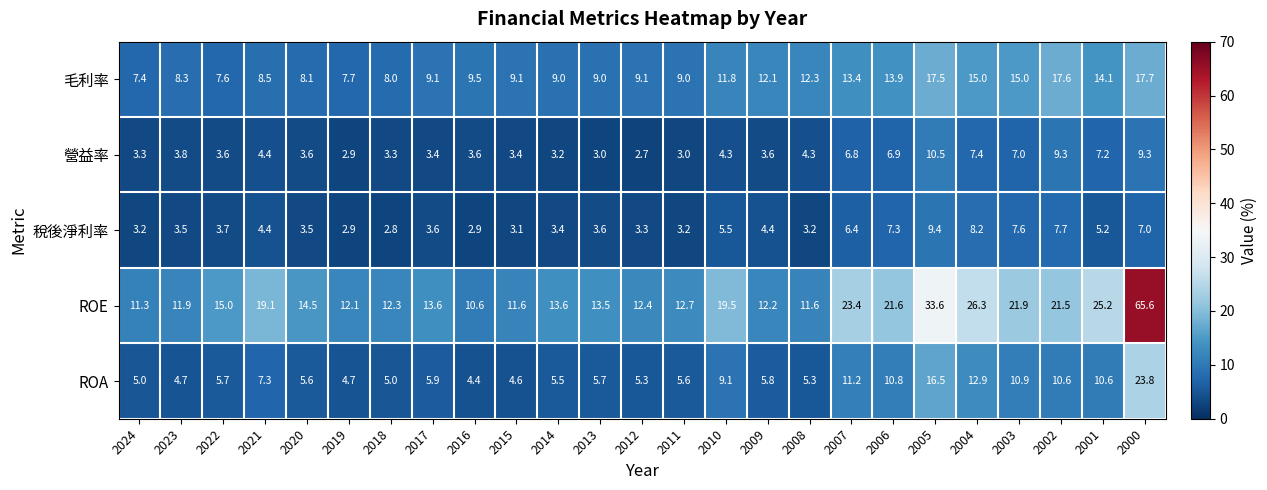

Which label corresponds to the largest value in the chart?

2000